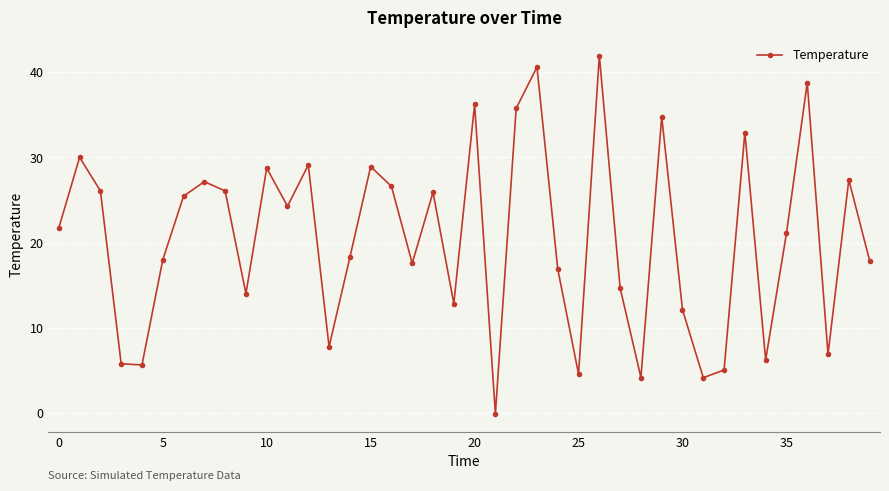

What is the difference between the maximum and minimum values?

42.0